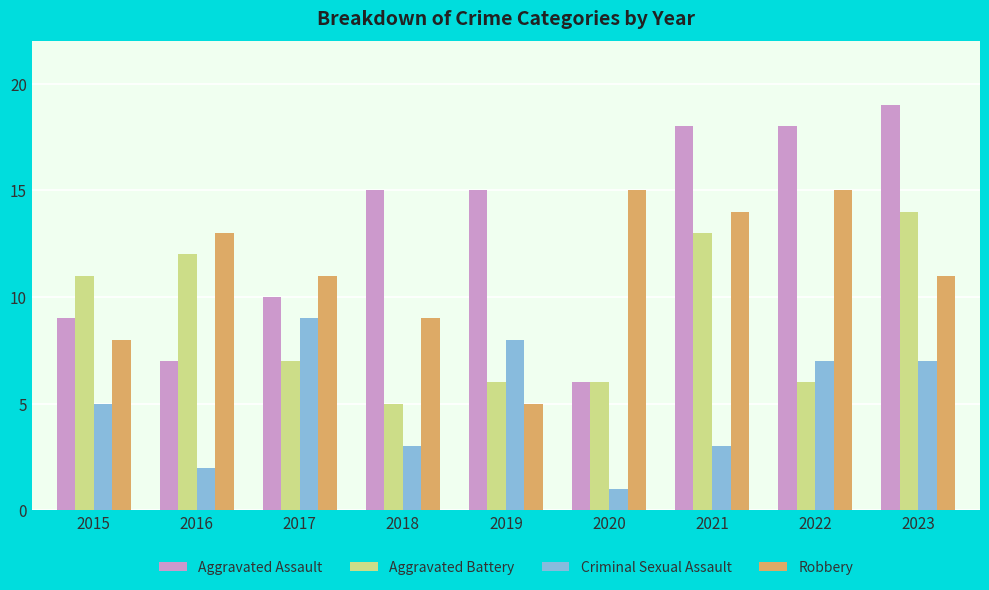

Rank the series by their average value, from lowest to highest.

Criminal Sexual Assault, Aggravated Battery, Robbery, Aggravated Assault